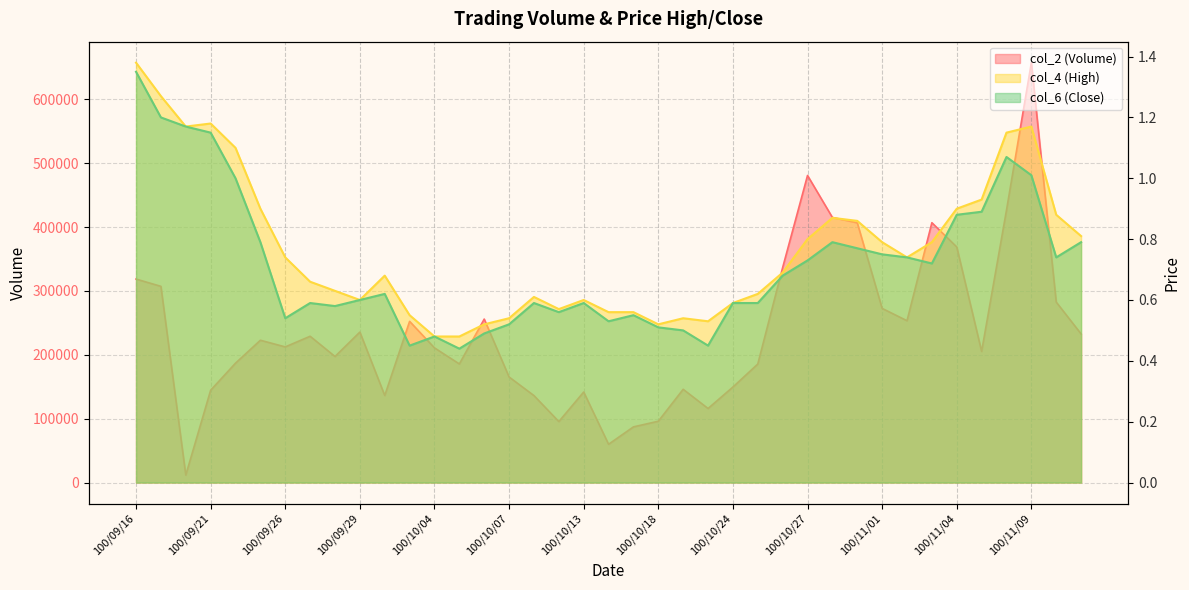

Is the value of col_2 at 100/10/05 greater than the value of col_4 at 100/10/20?

Yes